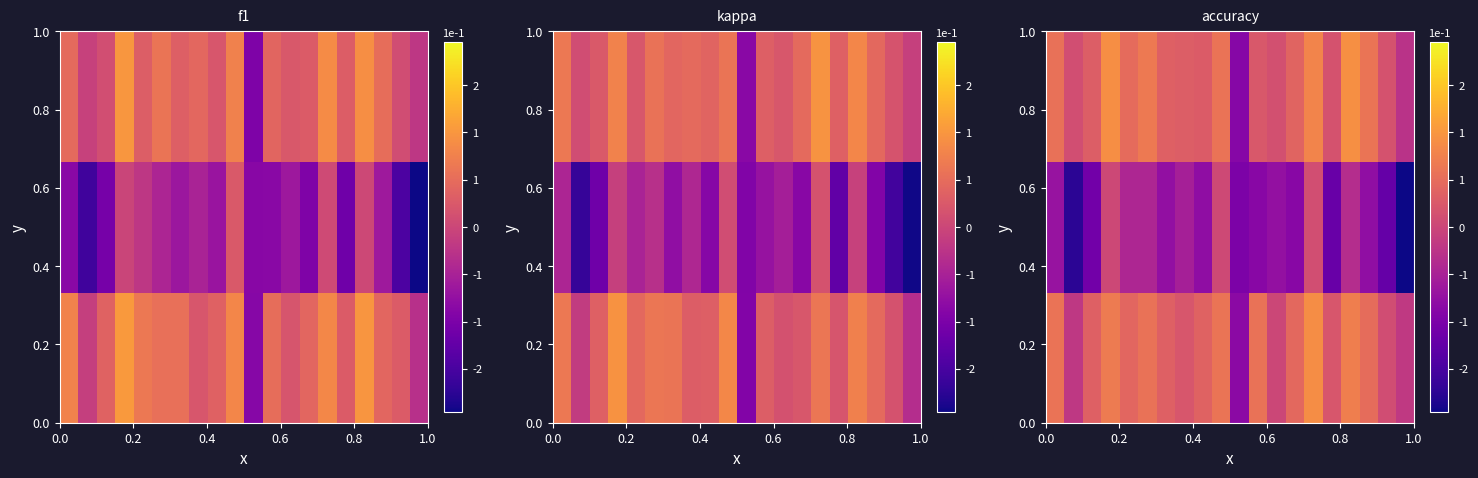

How many negative values does the row_0 series have?

3